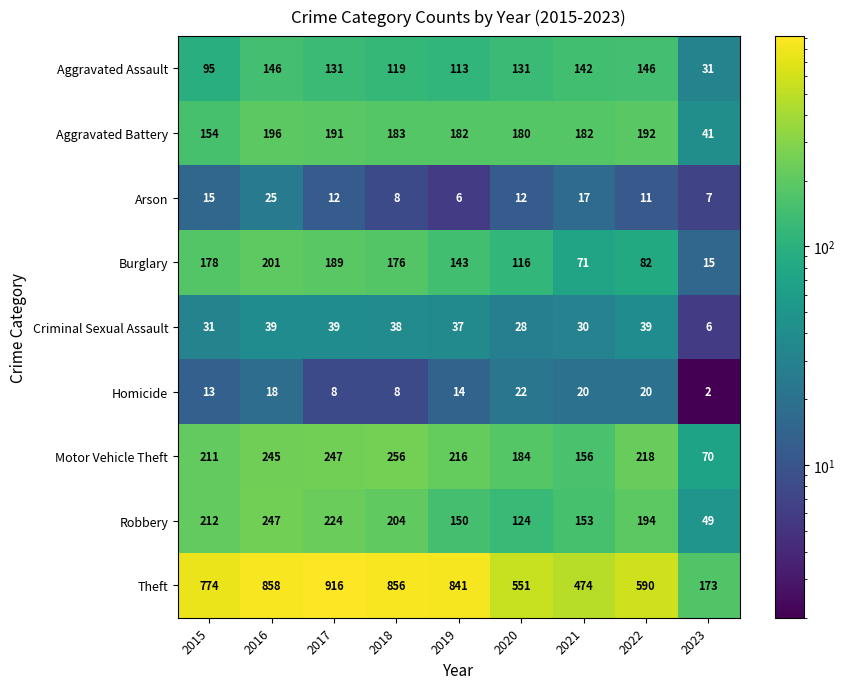

How many data points does each series have?

9